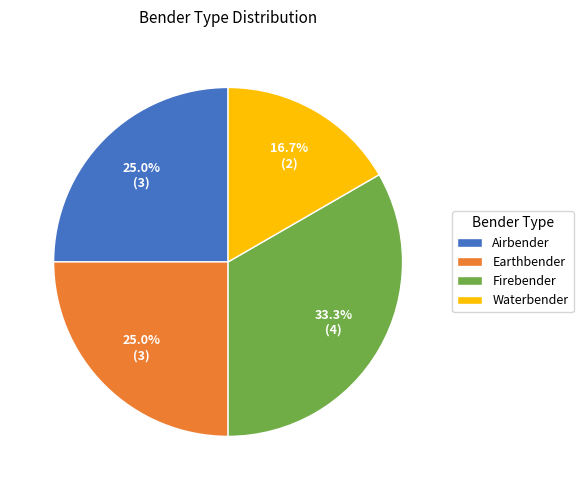

To the nearest percent, what is the combined percentage of Airbender and Waterbender?

42%